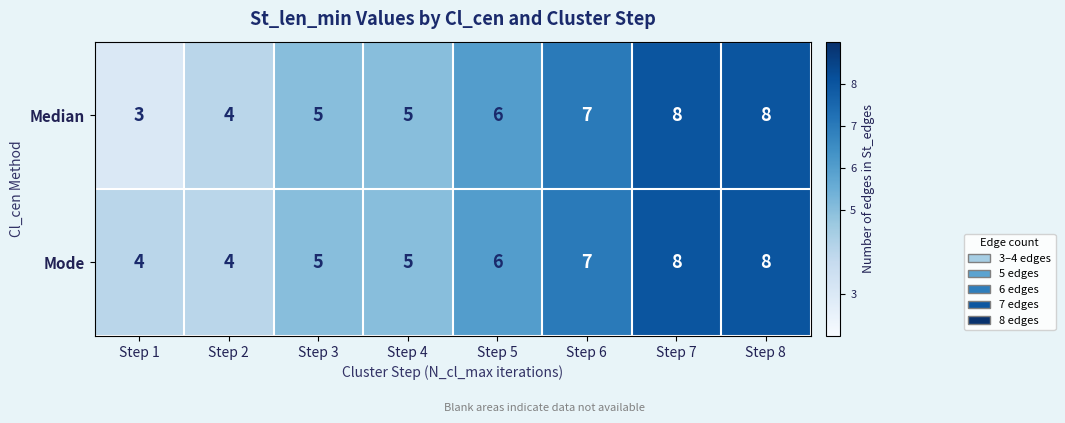

At which label is Mode closest to 6?

Step 5